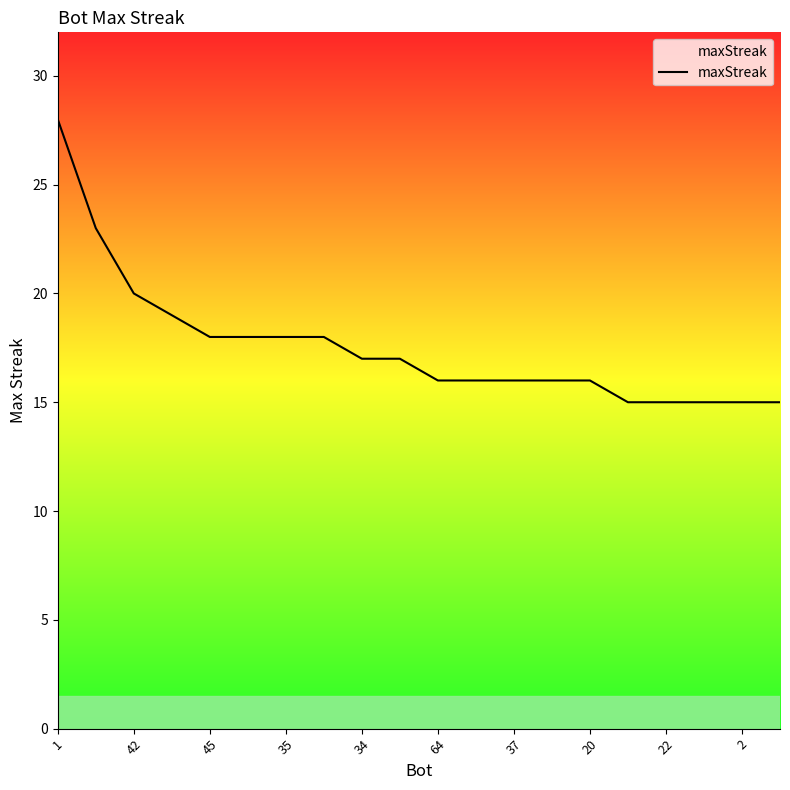

What is the difference between the maximum and minimum values?

13